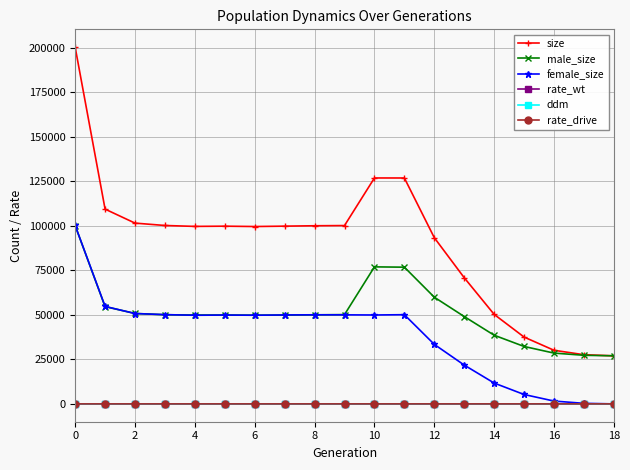

Which series has the widest spread of values?

size